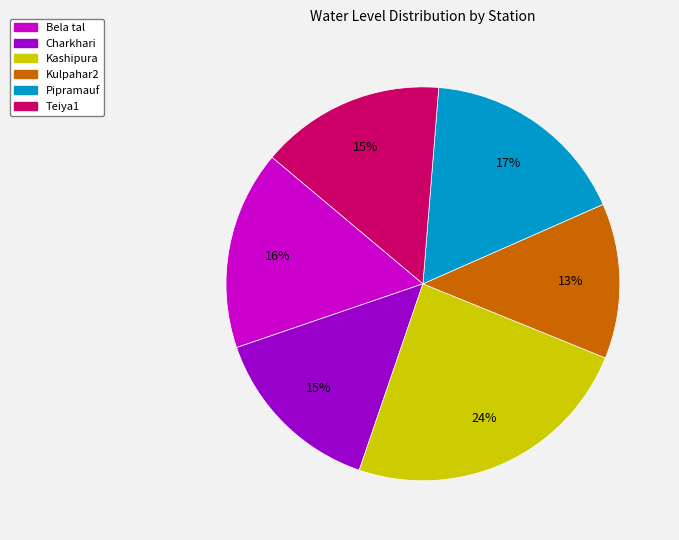

How many slices are in this pie chart?

6